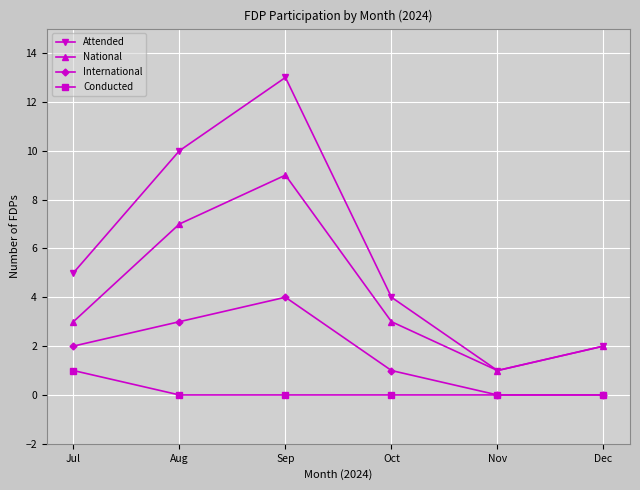

Is the value of International at Oct greater than the value of Conducted at Aug?

Yes